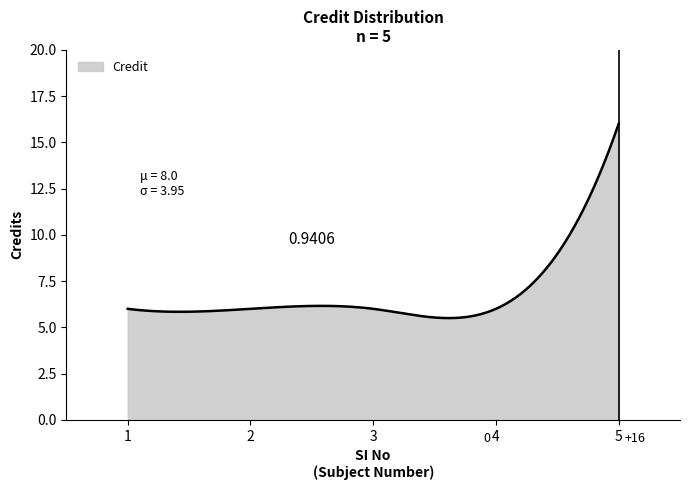

What is the difference between the maximum and minimum values?

10.5